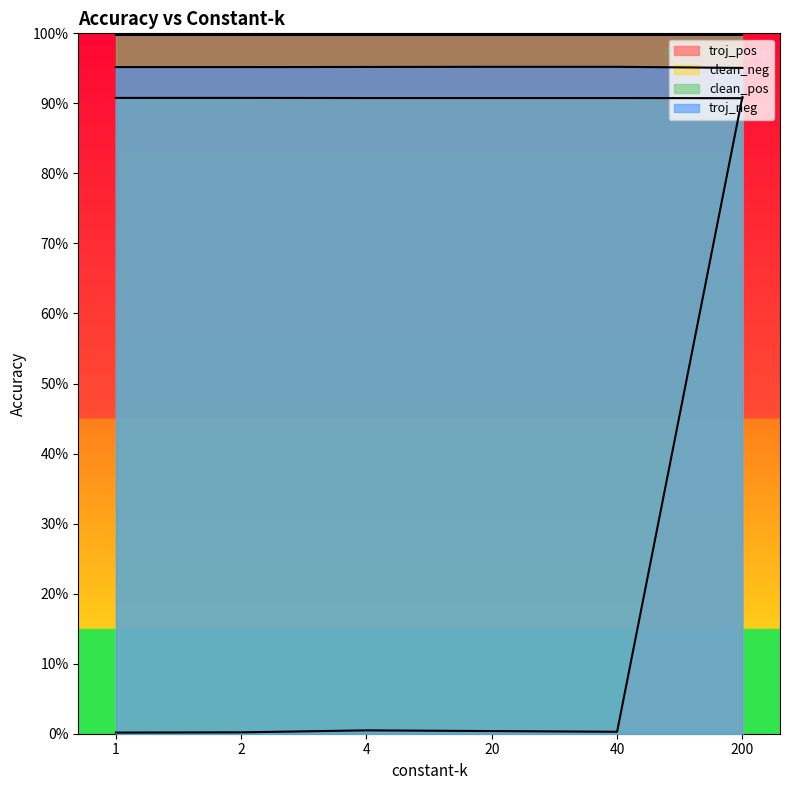

In troj_pos, how many points are lower than both neighbors (excluding endpoints)?

1